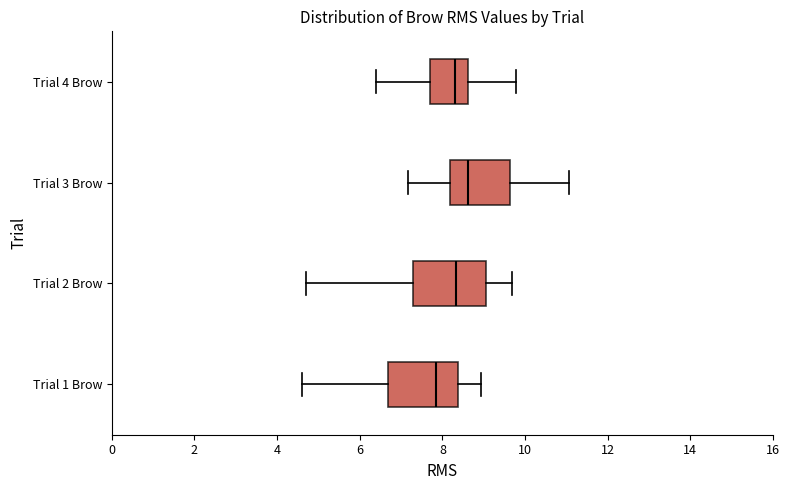

Reading bottom to top, read every box against the x-axis: the position of its median line, the range the box covers, and the ends of its whiskers. The values are not printed on the chart, so give them approximately, as read against the axis.

Trial 1 Brow: median 7.8, box 6.6 to 8.4, whiskers 4.6 to 9.0
Trial 2 Brow: median 8.4, box 7.2 to 9.0, whiskers 4.8 to 9.6
Trial 3 Brow: median 8.6, box 8.2 to 9.6, whiskers 7.2 to 11.0
Trial 4 Brow: median 8.4, box 7.6 to 8.6, whiskers 6.4 to 9.8